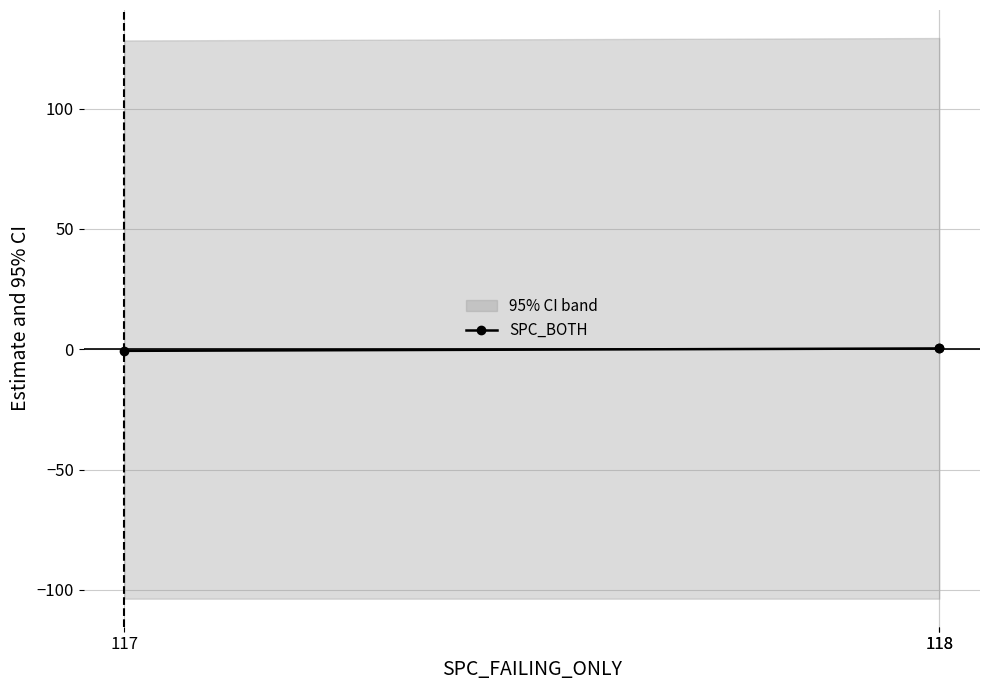

At which label does the data first exceed 0?

118